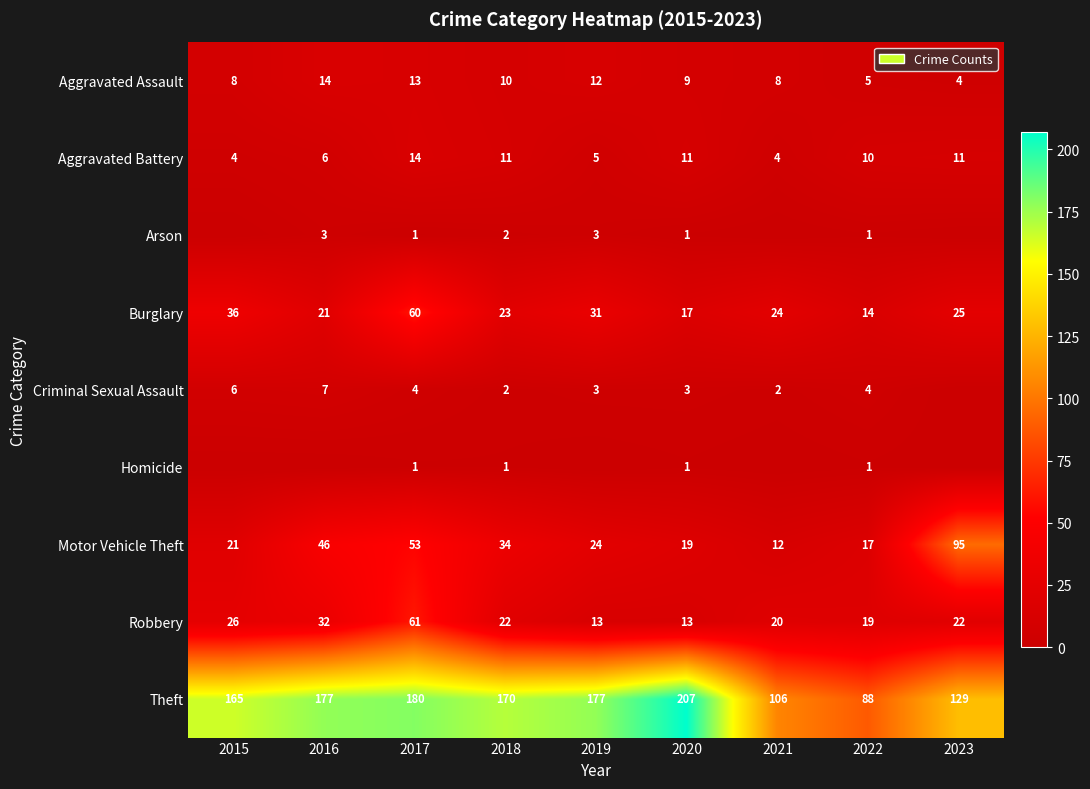

The Theft series shows 288 at 2016. True or false?

False